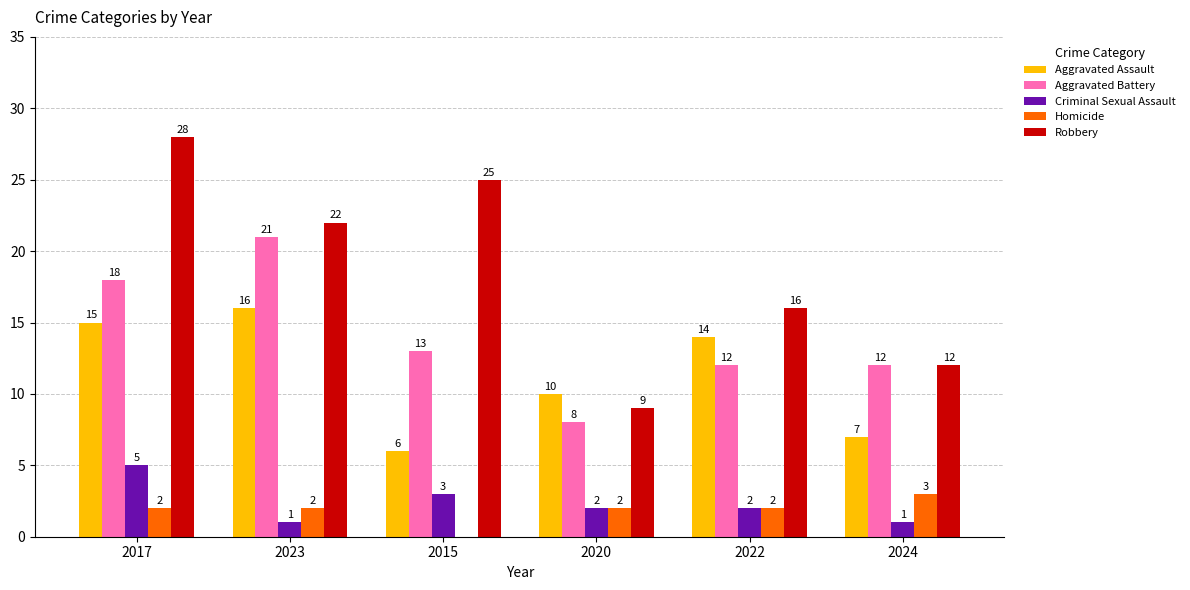

Where is Robbery nearest to the value 18?

2022